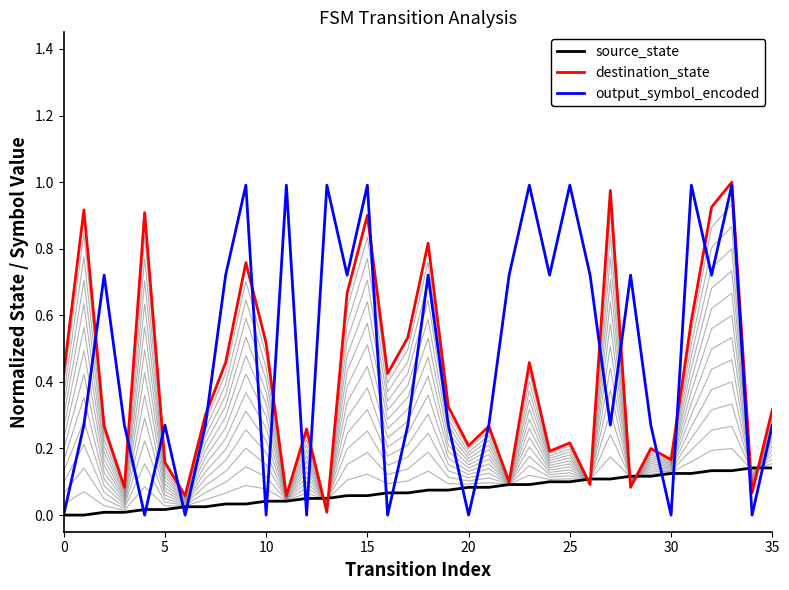

True or false: destination_state and source_state intersect in this chart.

True